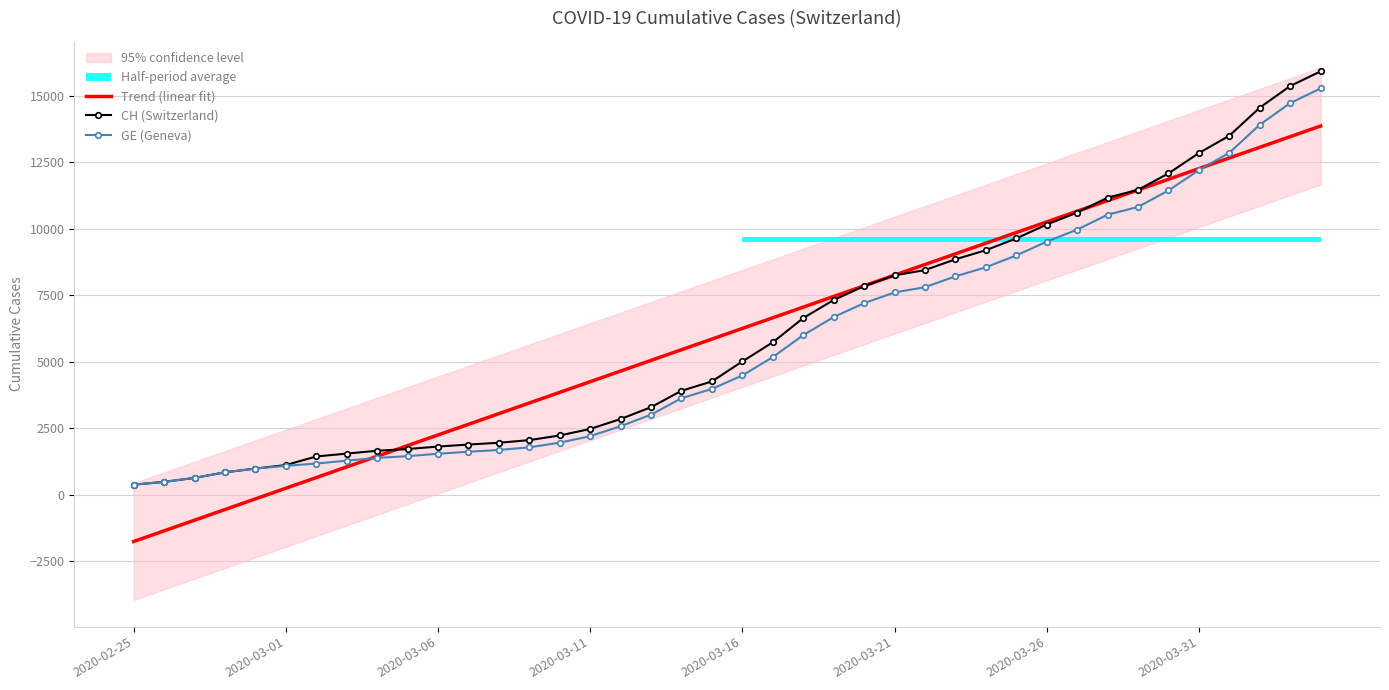

What is the highest value of the CH (Switzerland) series?

15926.0